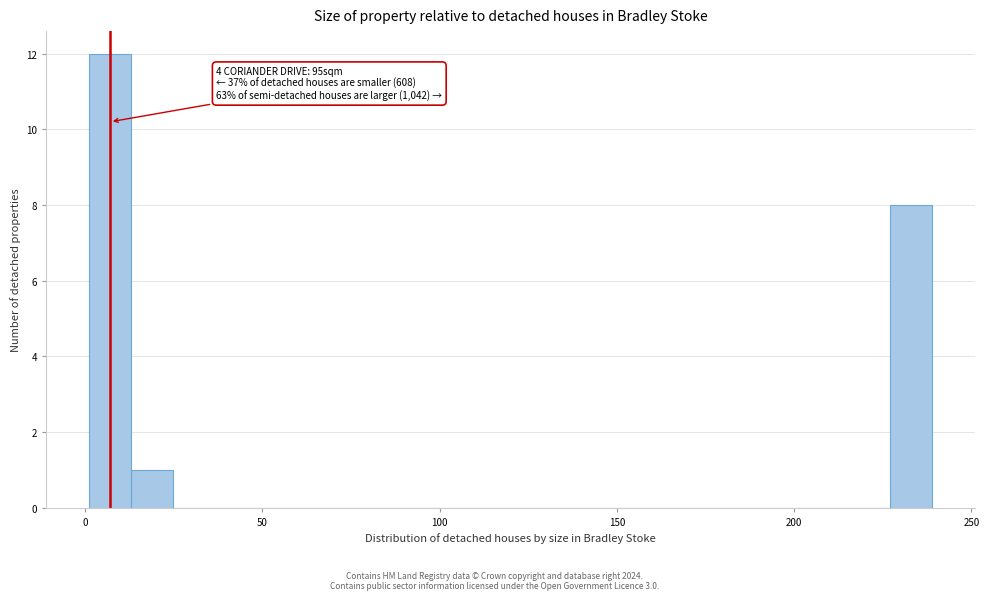

Around what value on the x-axis is the tallest bar? Give the approximate position of its centre, as read against the axis.

5